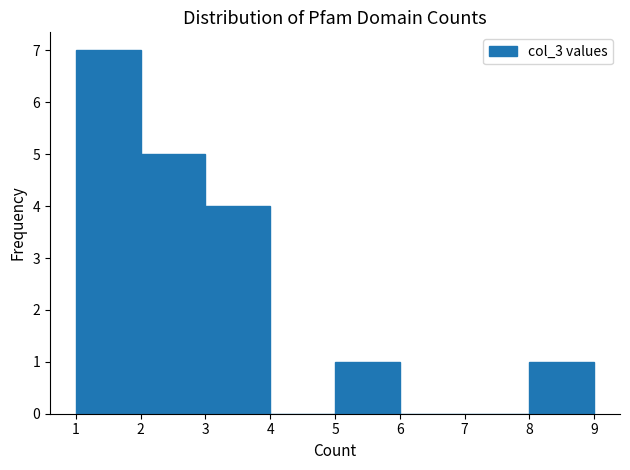

Reading left to right, list every bar in this chart as the range it spans on the x-axis followed by its height. The values are not printed on the chart, so give them approximately, as read against the axis.

1 to 2: 7
2 to 3: 5
3 to 4: 4
4 to 5: 0
5 to 6: 1
6 to 7: 0
7 to 8: 0
8 to 9: 1